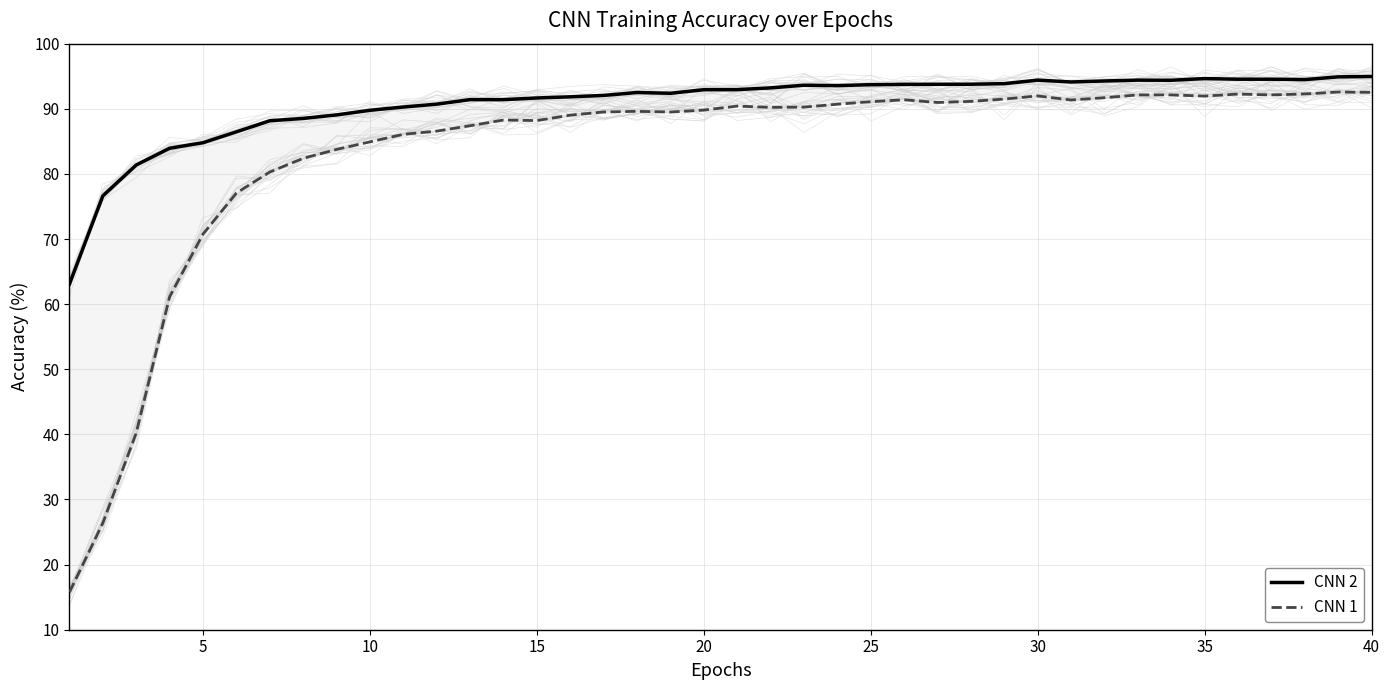

What is the minimum value shown in the chart?

15.8